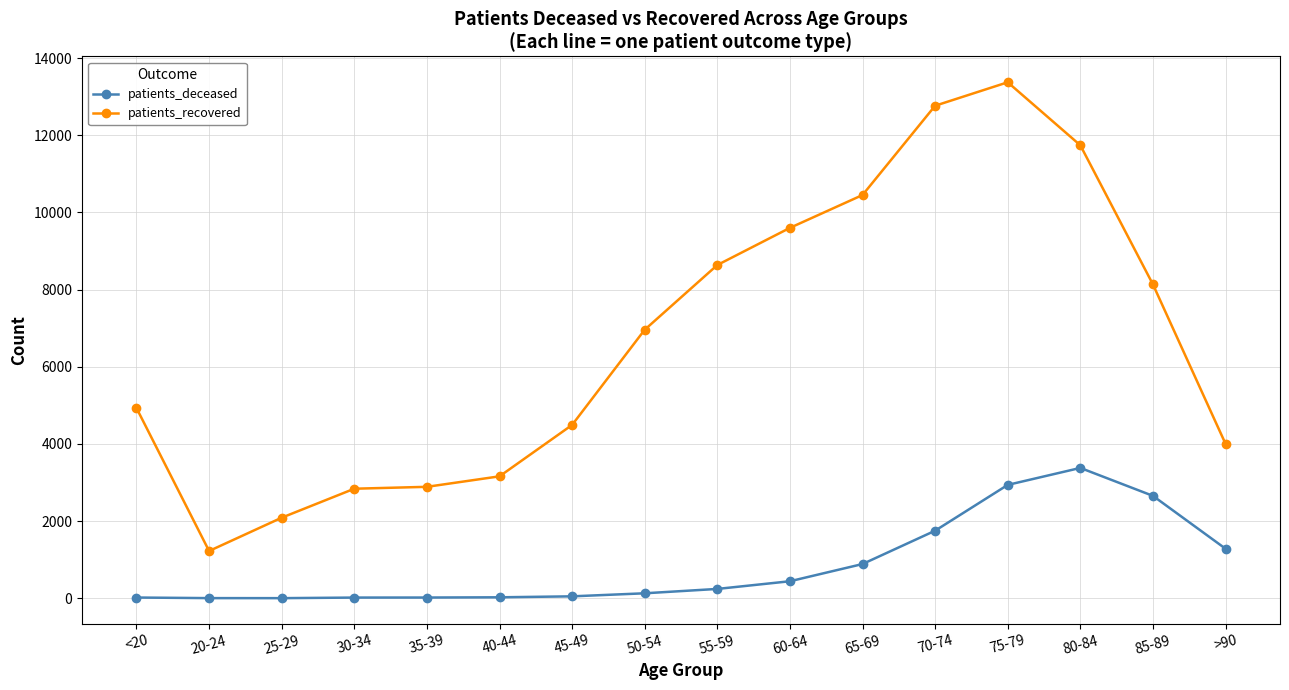

What are all the series names shown in the legend?

patients_deceased, patients_recovered